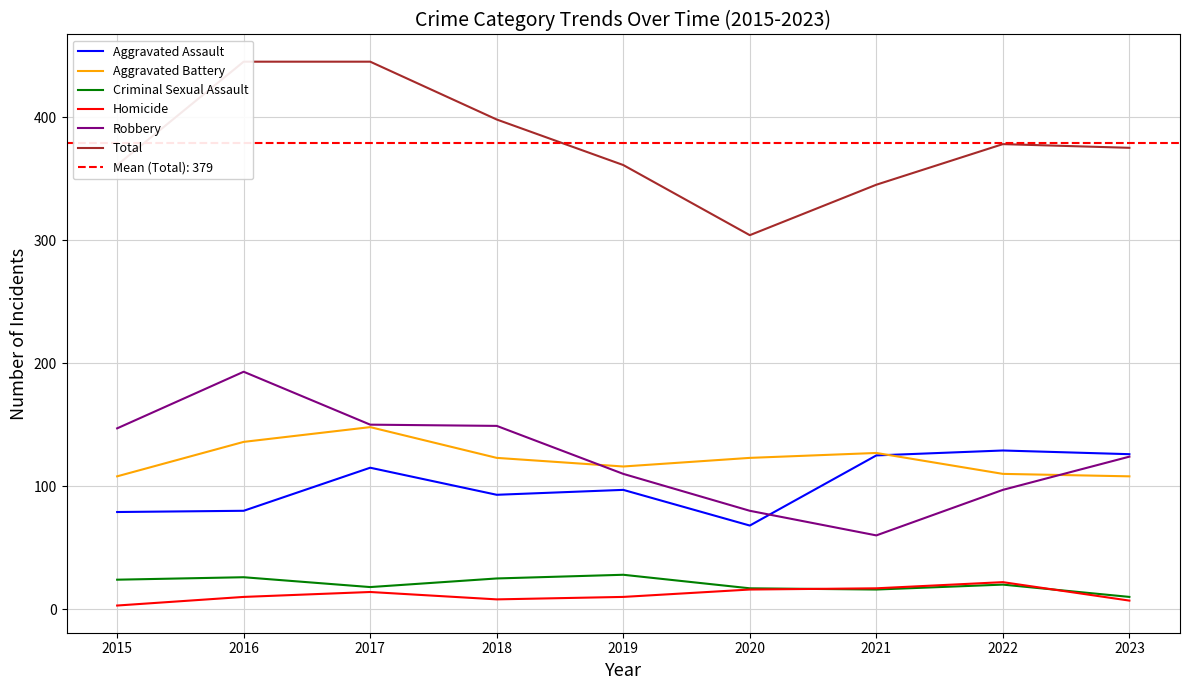

True or false: Criminal Sexual Assault has more than 2 interior local peaks.

True